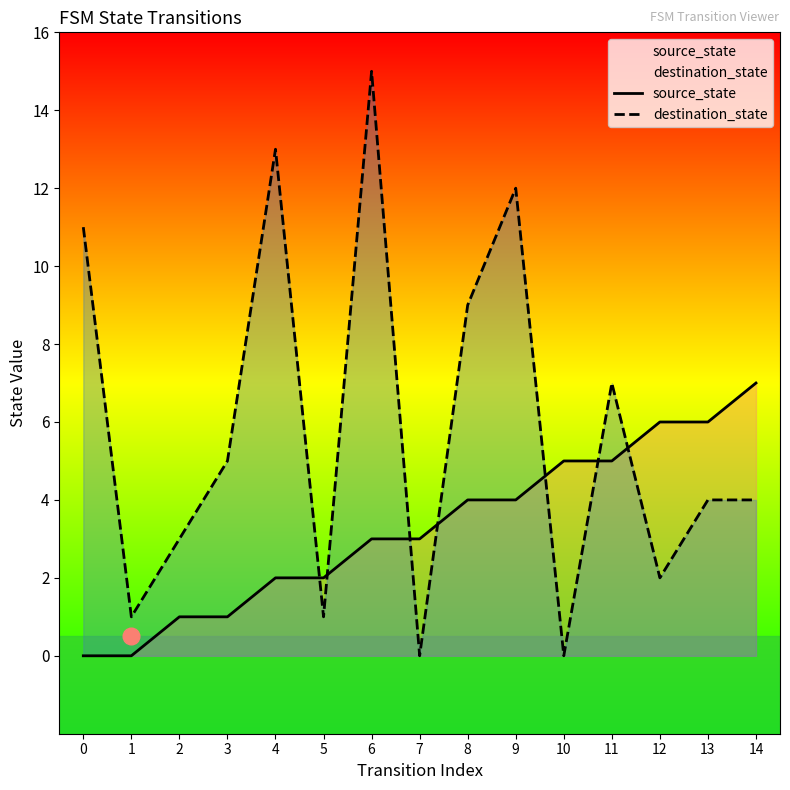

What is the spread (max minus min) of values at 1?

1